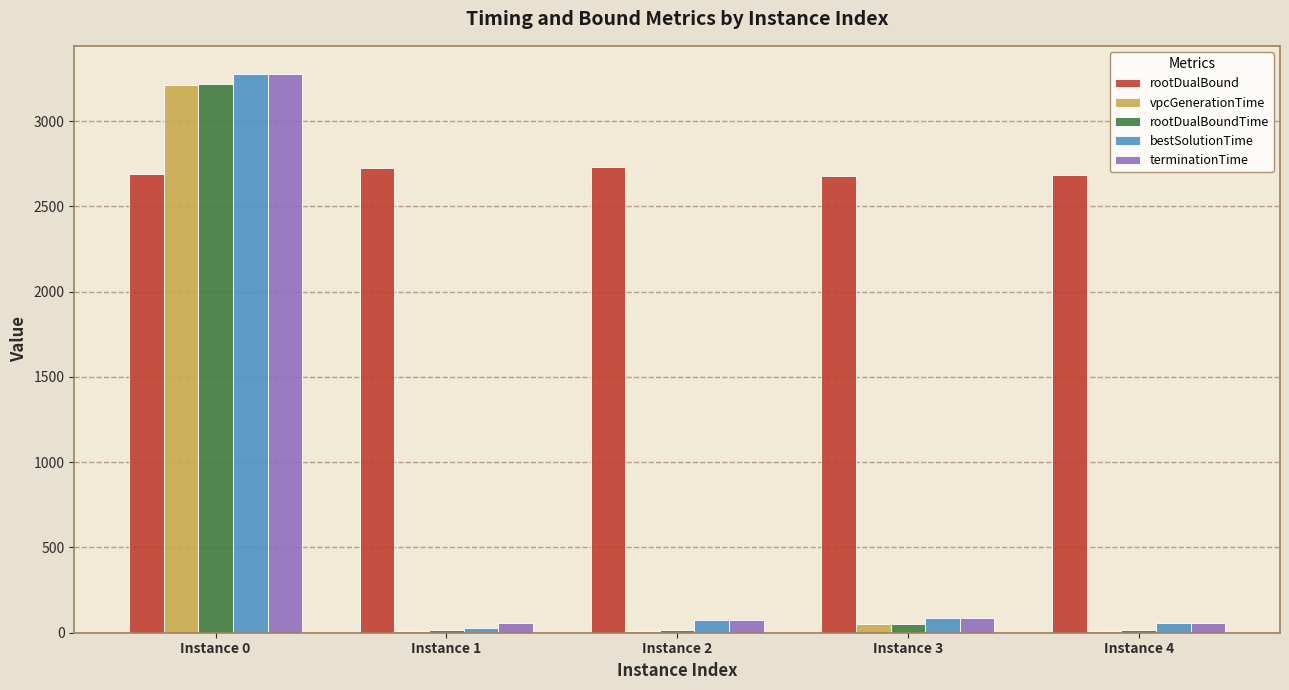

Is it true that bestSolutionTime equals 1853.8 at Instance 0?

False